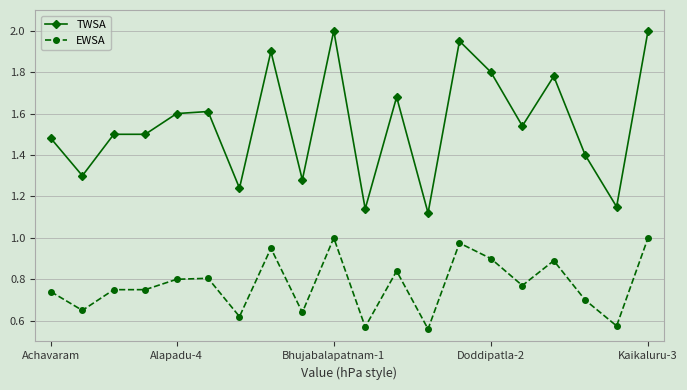

Which series has the widest spread of values?

TWSA